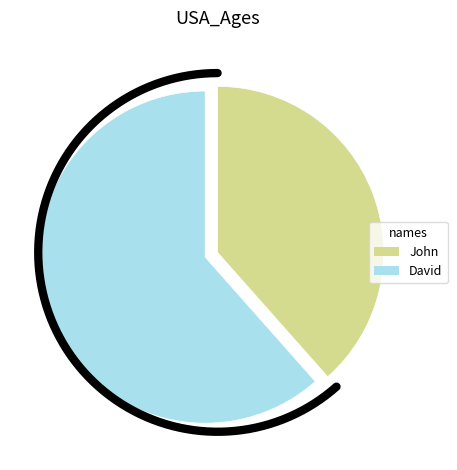

Which has a higher value, John or David?

David